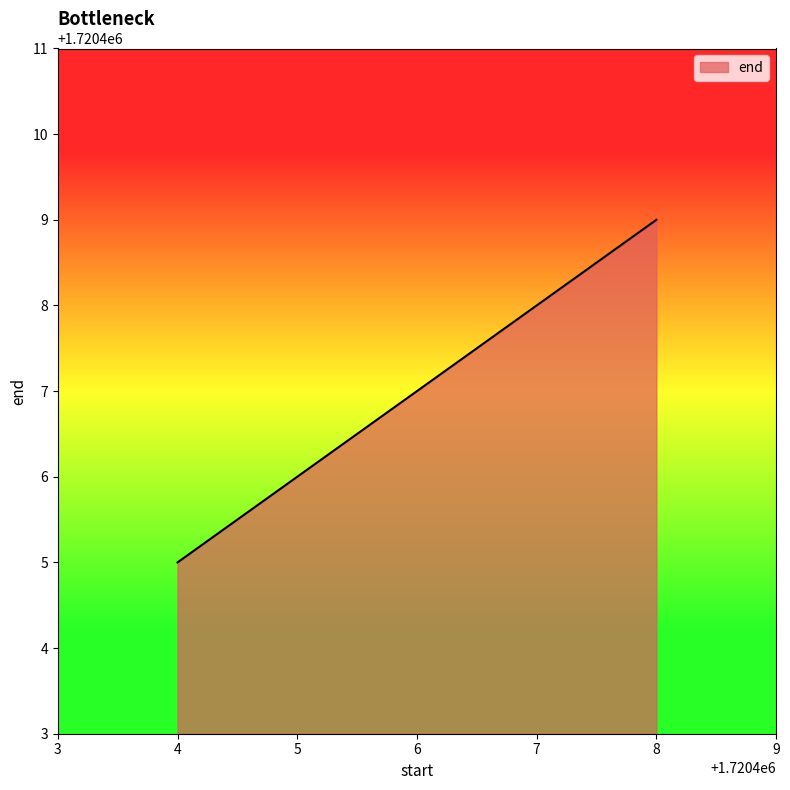

What is the change in value from 4 to 6?

+2